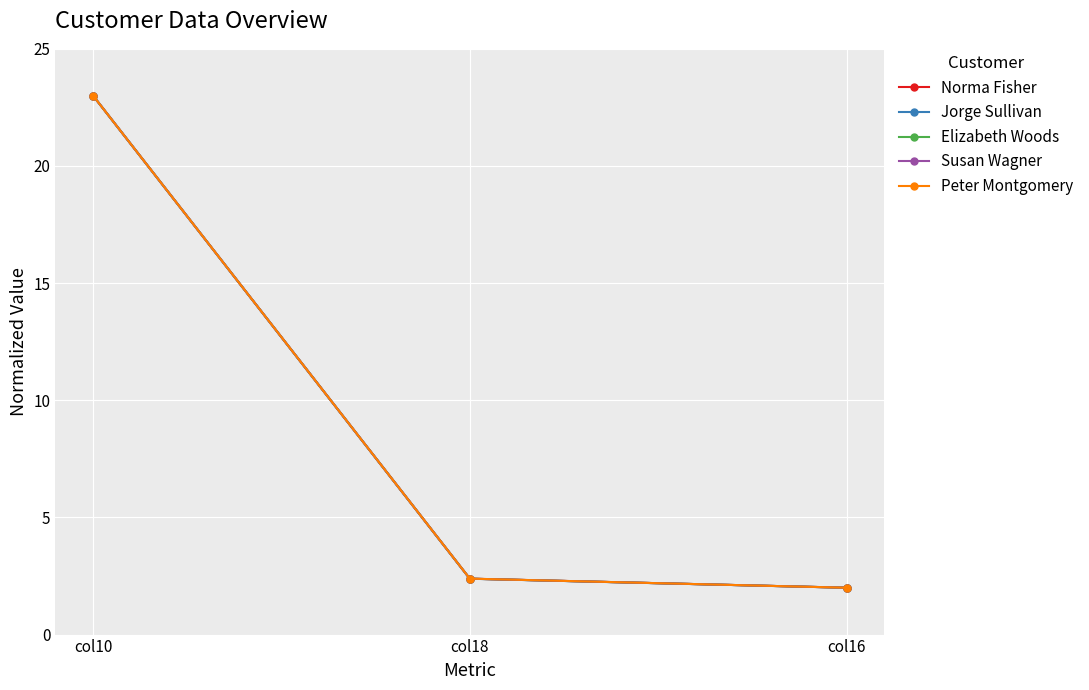

At which category is the sum across all series the highest?

col10